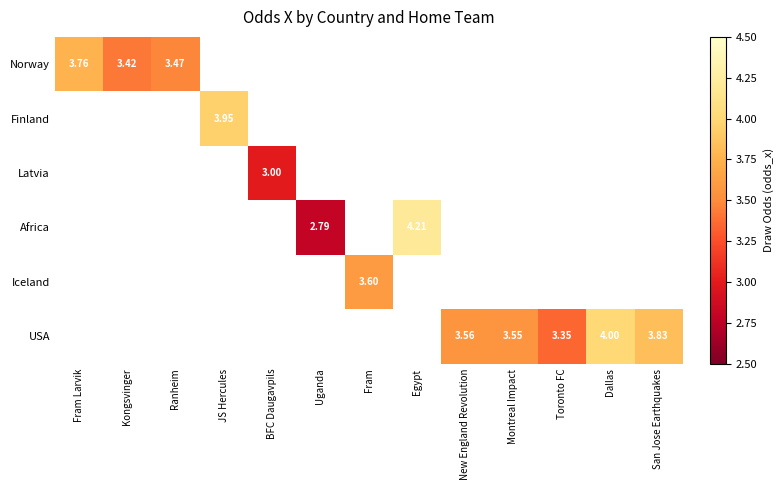

Between New England Revolution and Dallas, which is larger?

Dallas